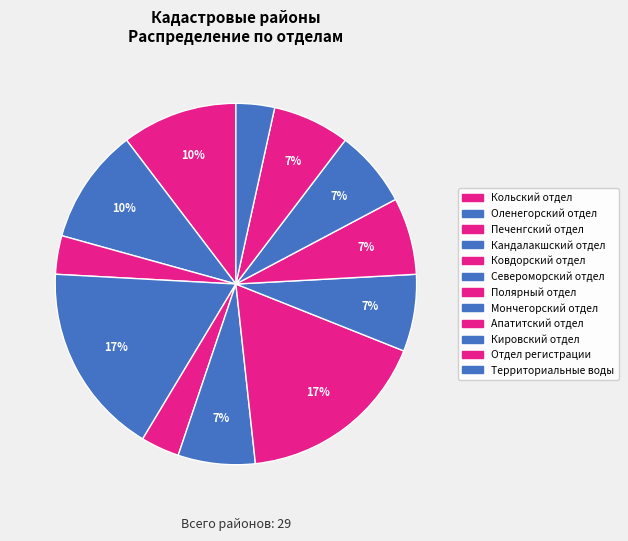

Count the number of slices in the pie.

12